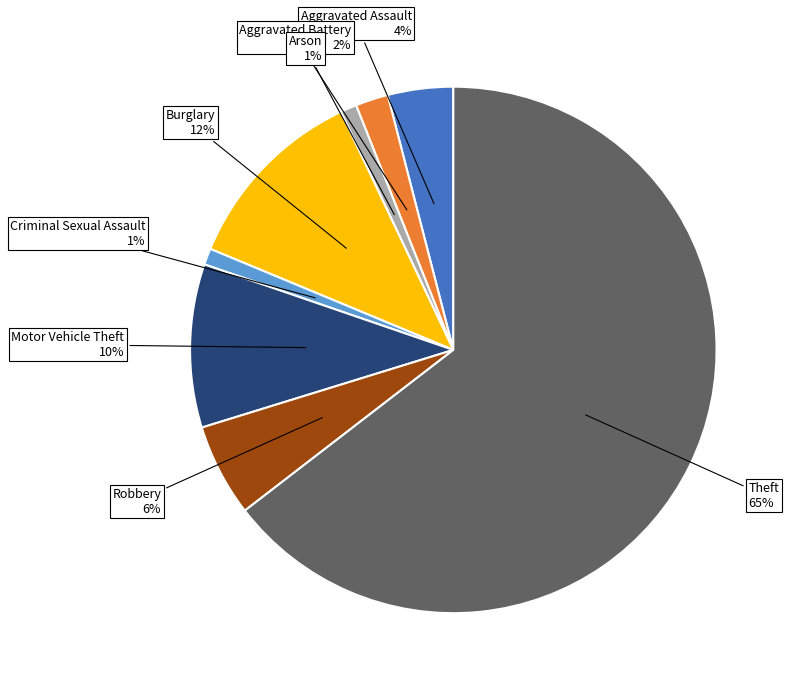

How many slices are in this pie chart?

8